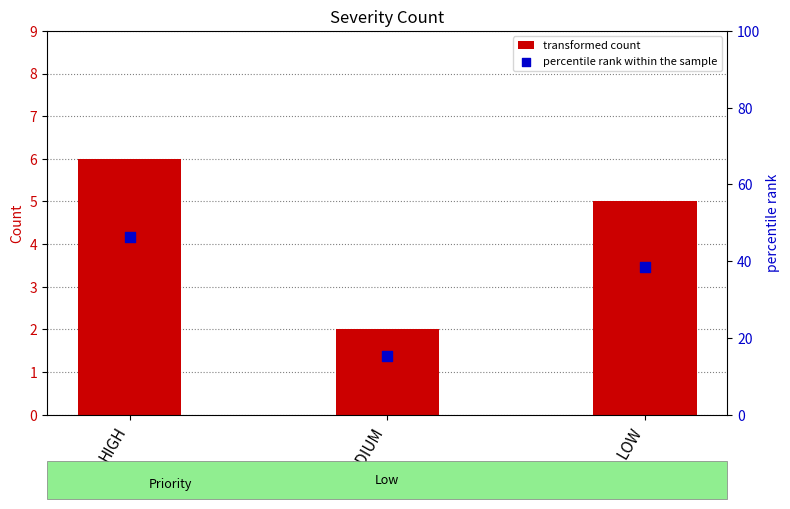

Which series has the widest spread of Y values?

percentile rank within the sample